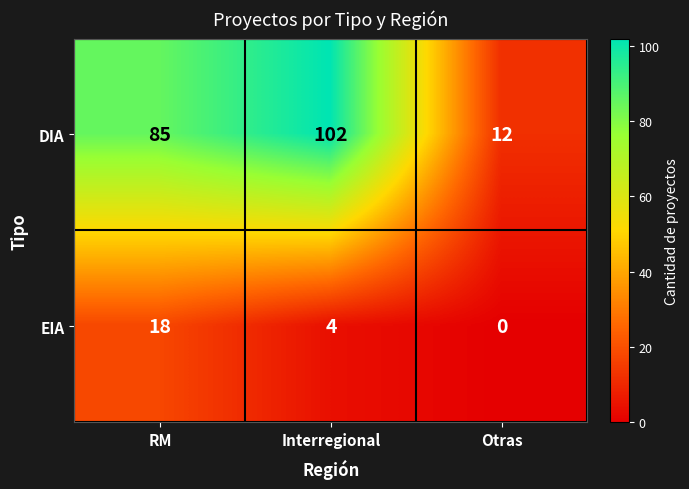

At RM, list the series in order from smallest to largest.

EIA, DIA